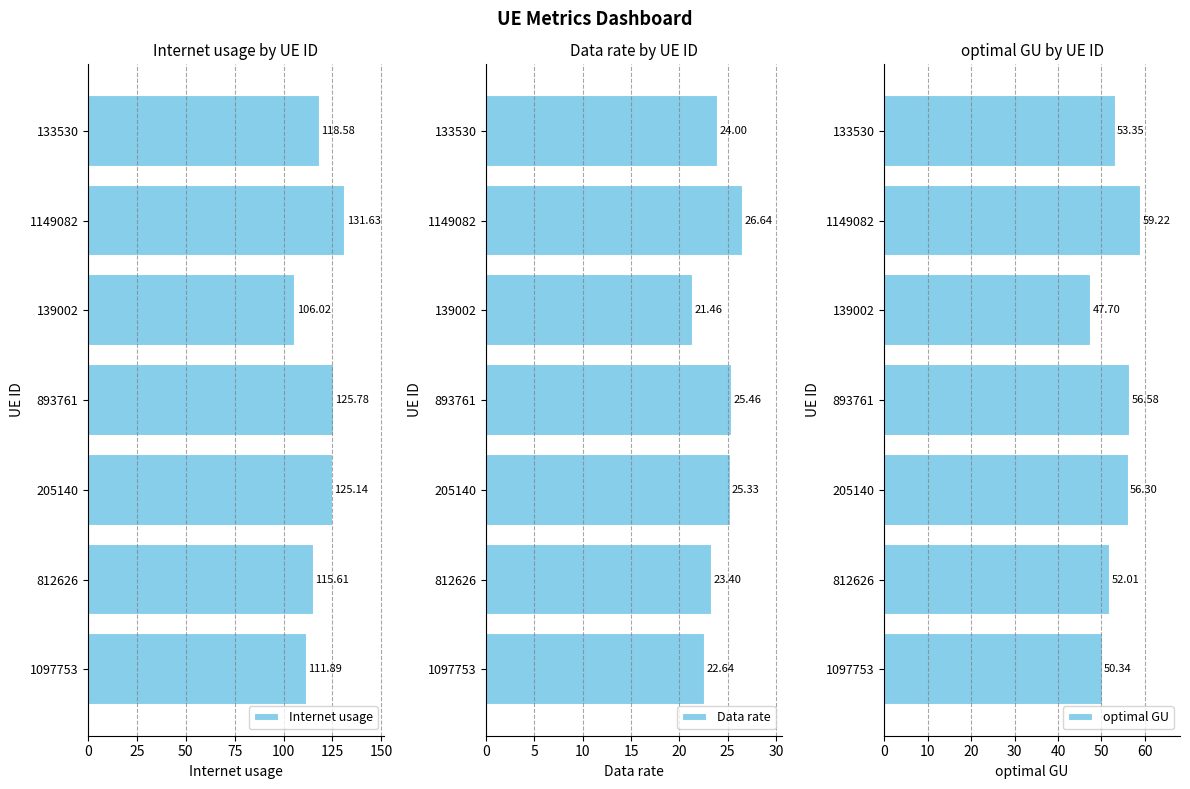

Which category has the highest value in the Internet usage series?

1149082